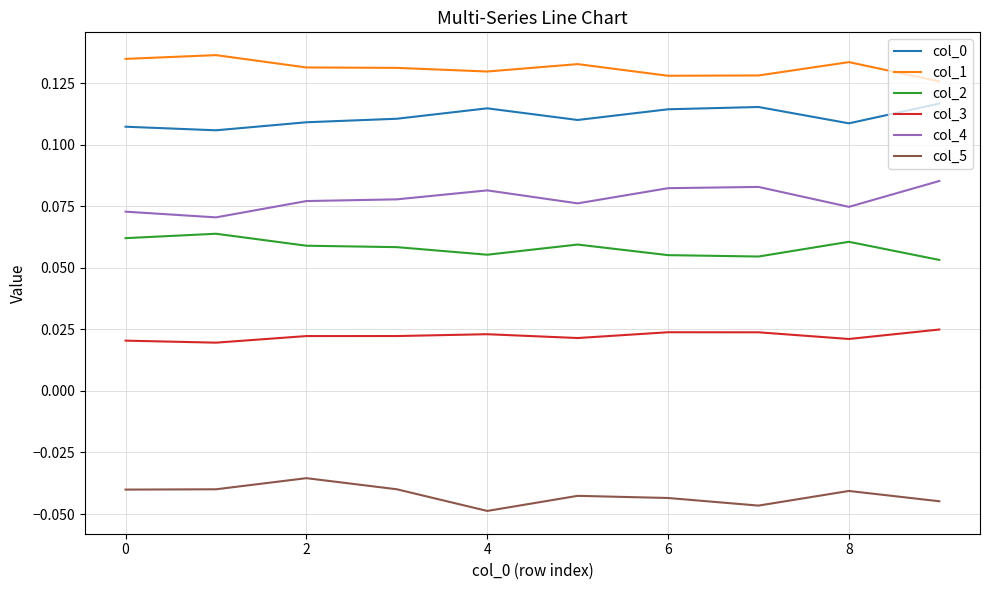

True or false: col_3 and col_4 intersect in this chart.

False